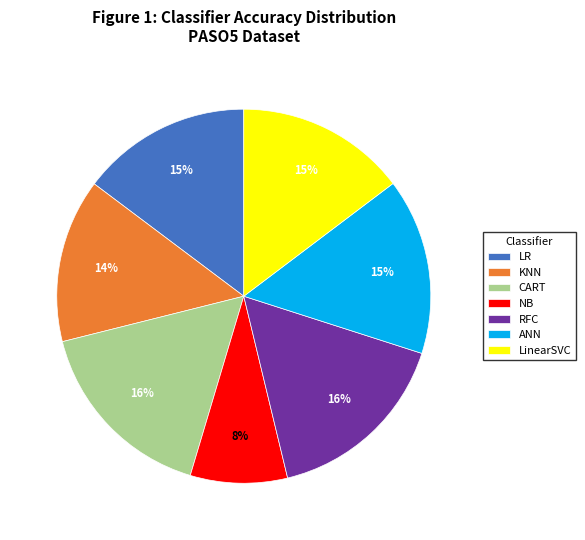

What is the smallest slice in the pie chart?

NB